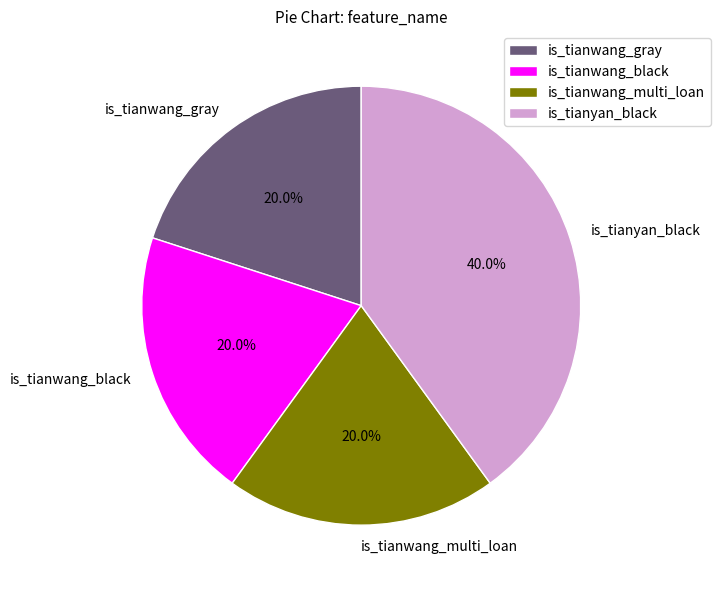

What percentage is the is_tianwang_multi_loan slice, to the nearest percent?

20%